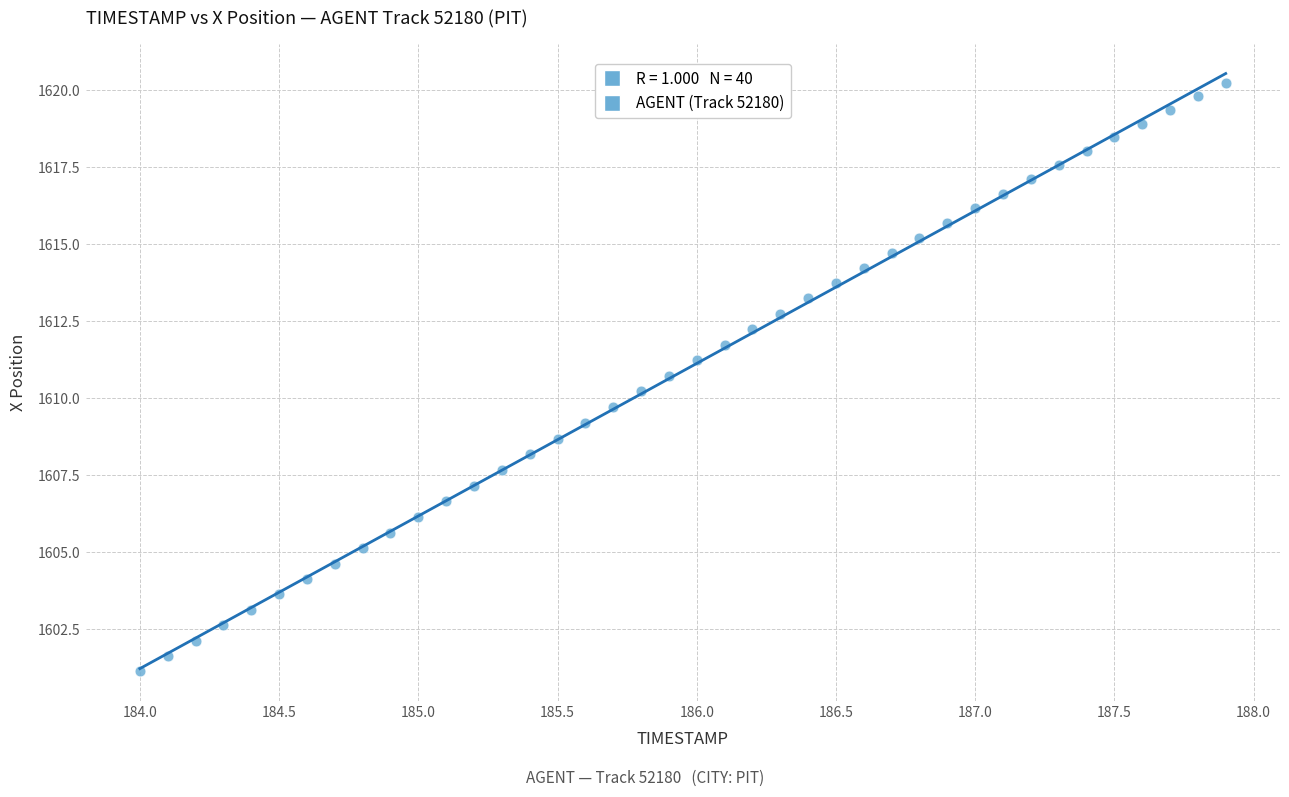

What is the range of Y values (max minus min)?

19.1